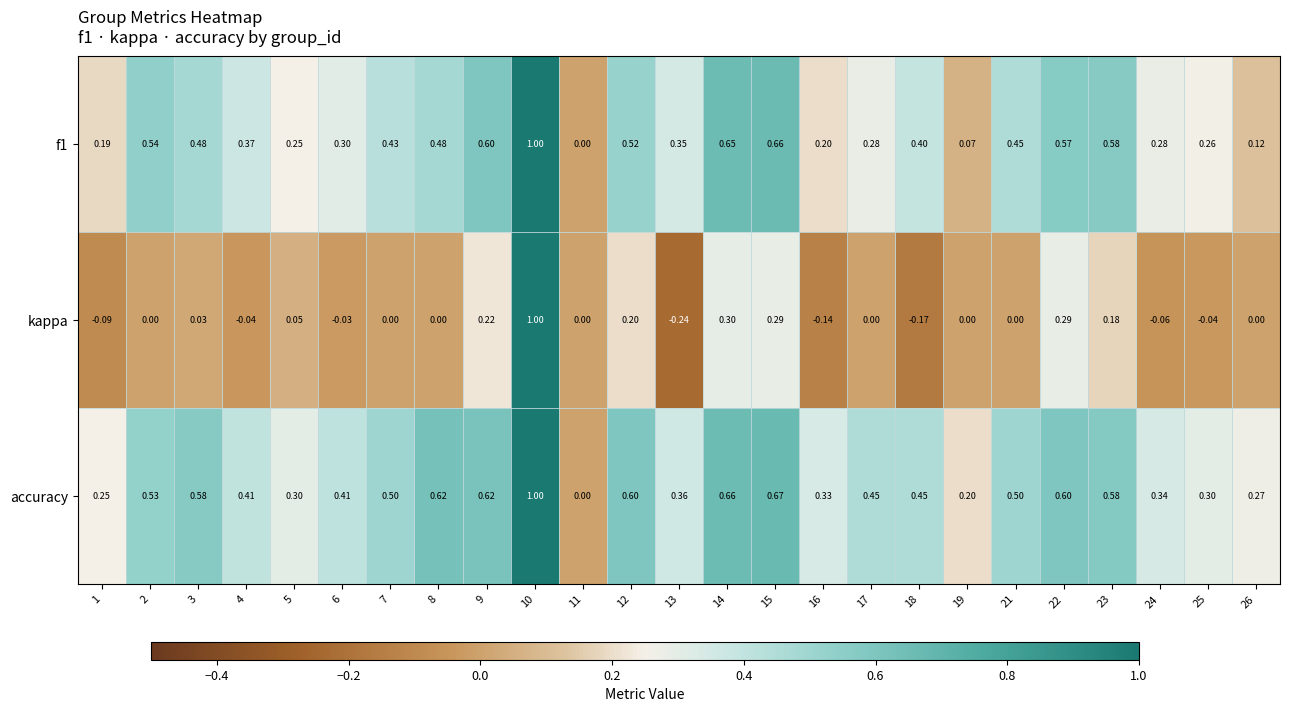

At which category does the chart reach its minimum across all series?

13